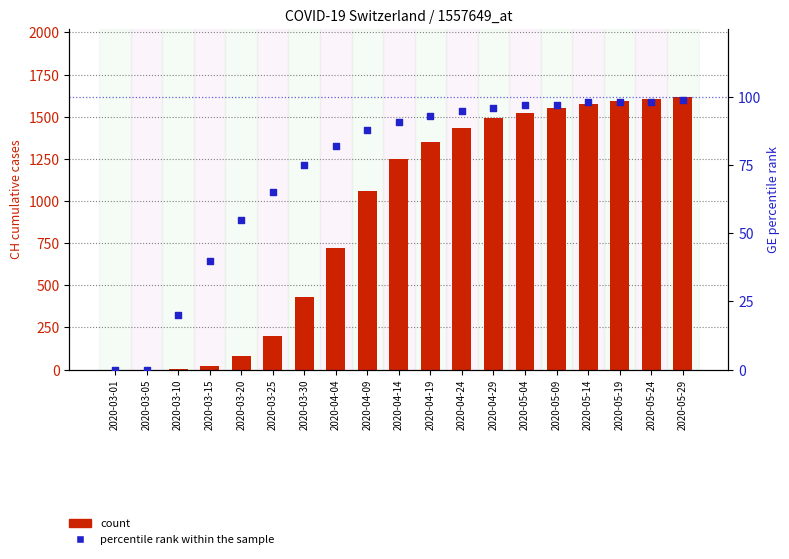

Is the value of percentile rank within the sample at 2020-03-05 greater than the value of count at 2020-04-09?

No